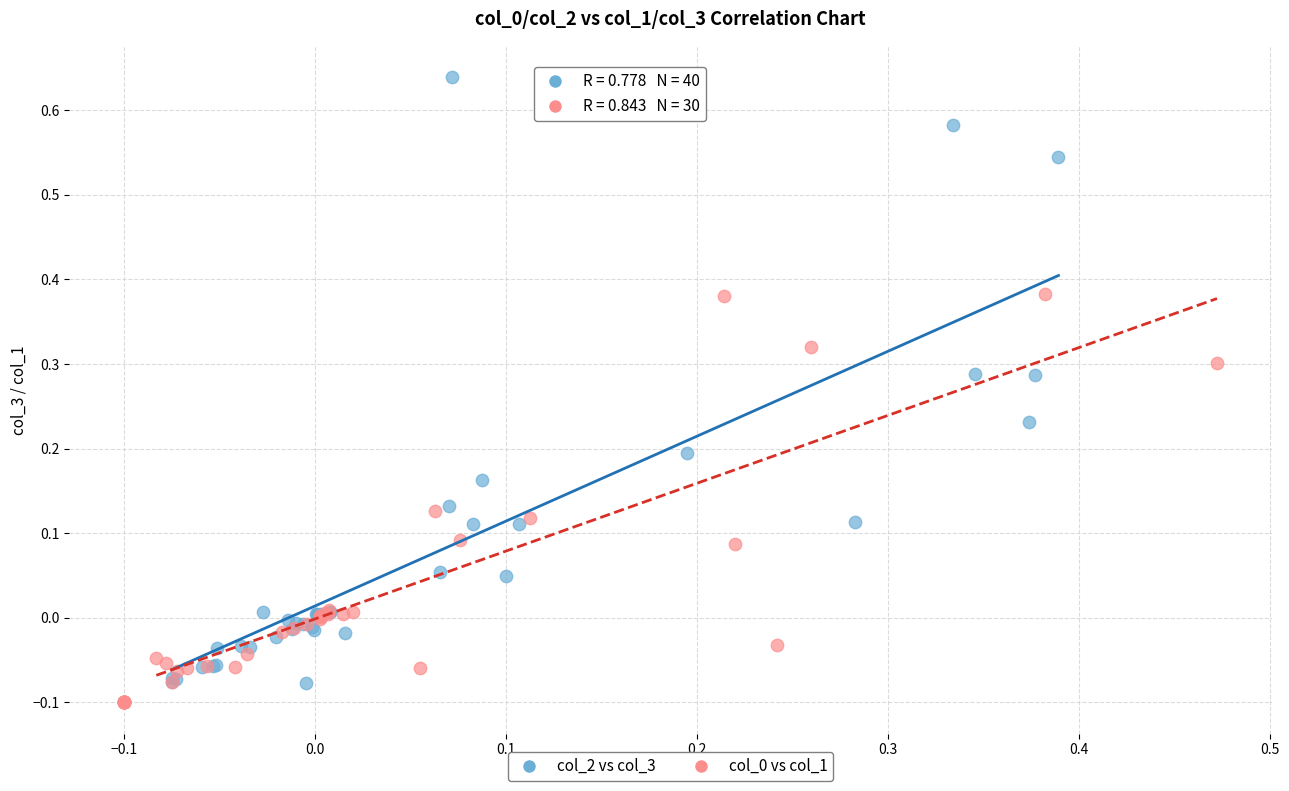

Which series contains the highest Y value?

col_2 vs col_3